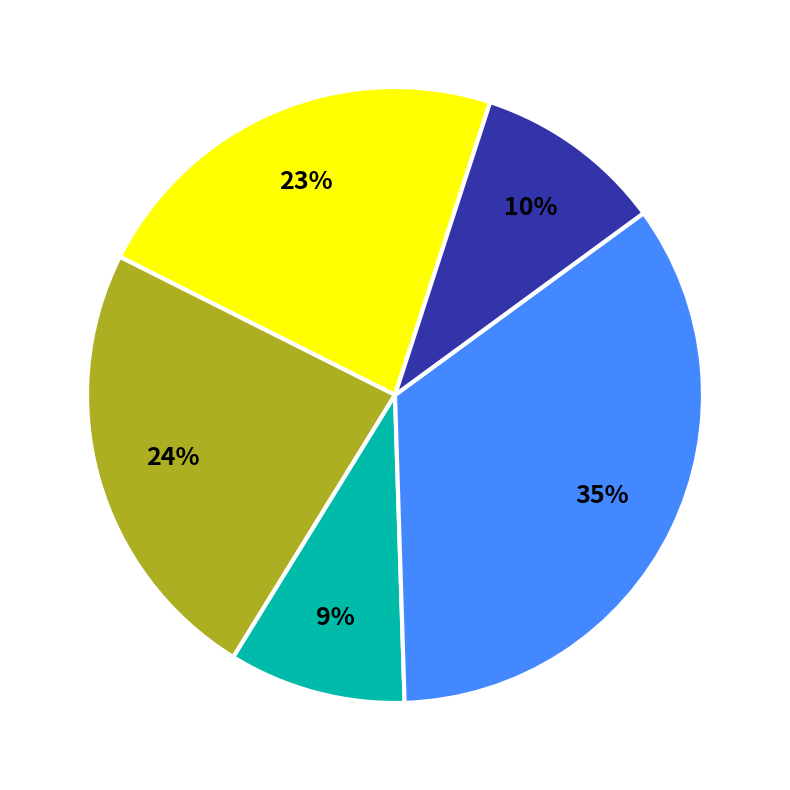

To the nearest percent, what is the average slice percentage?

20%